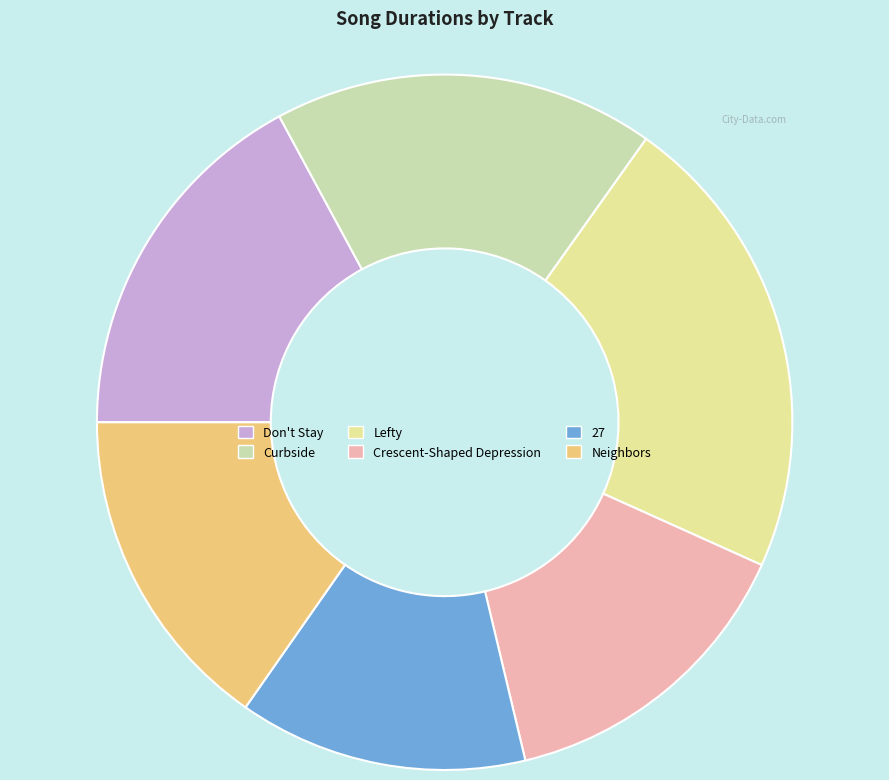

What is the largest slice in the pie chart?

Lefty